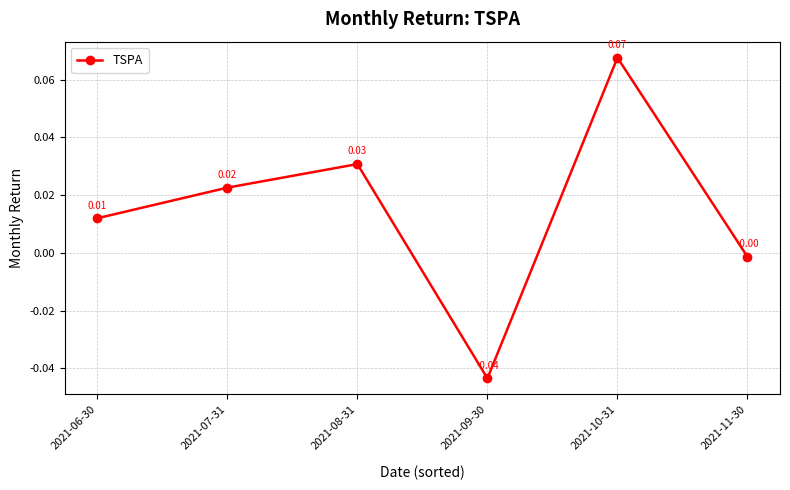

How many categories are shown in the chart?

6